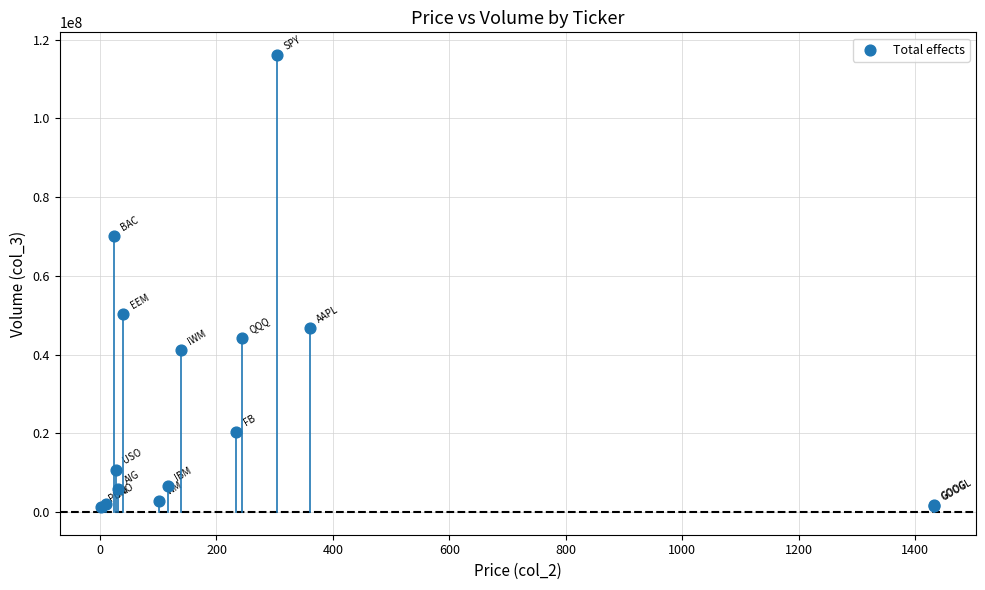

What Y value in the scatter plot is closest to 58651291?

50175587